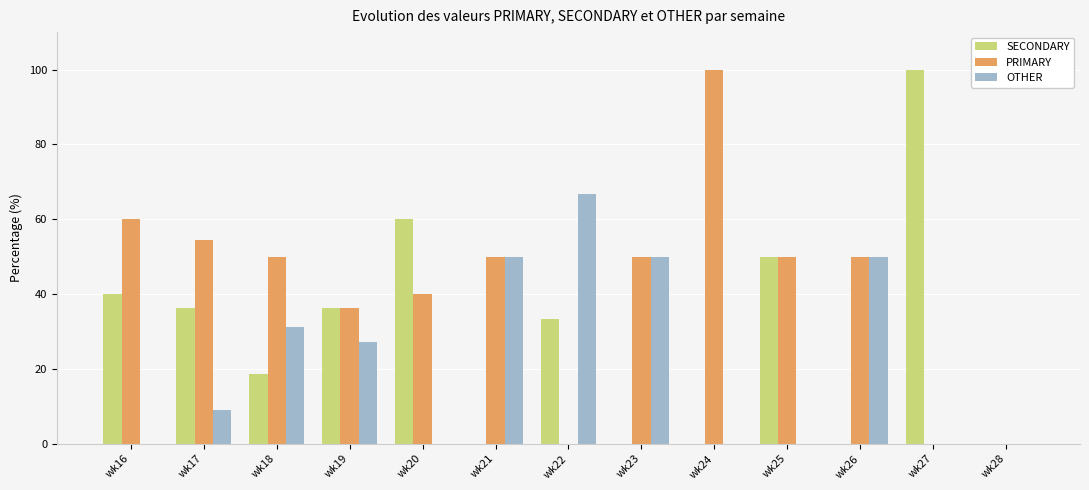

What is the maximum value shown in the chart?

100.0